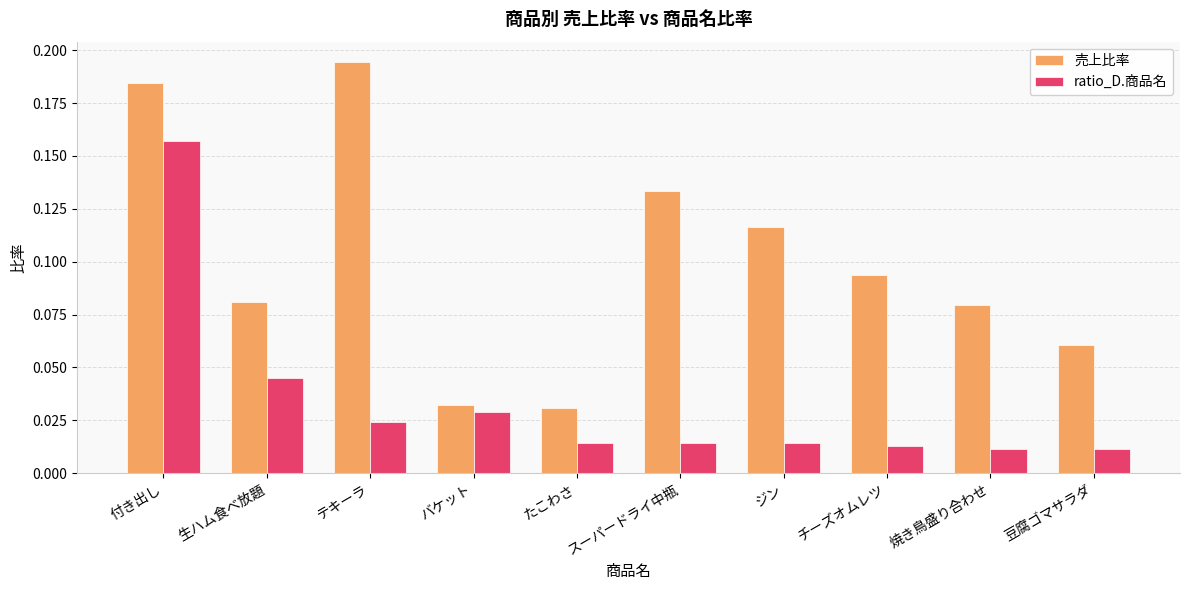

Which category has the highest value across all series?

テキーラ